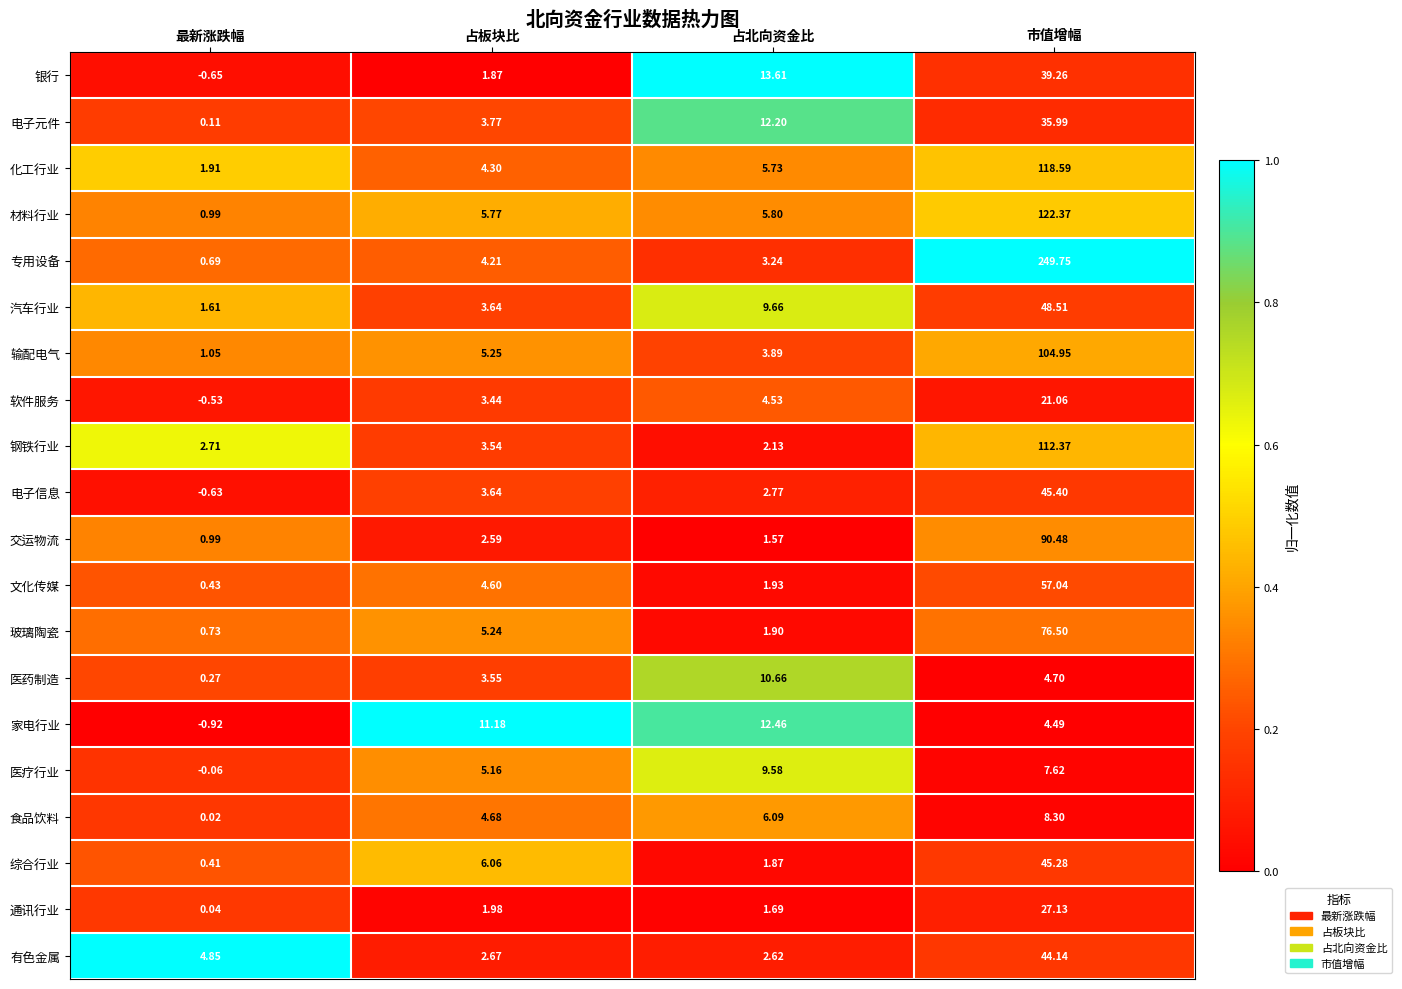

At which label does 输配电气 reach its peak?

市值增幅